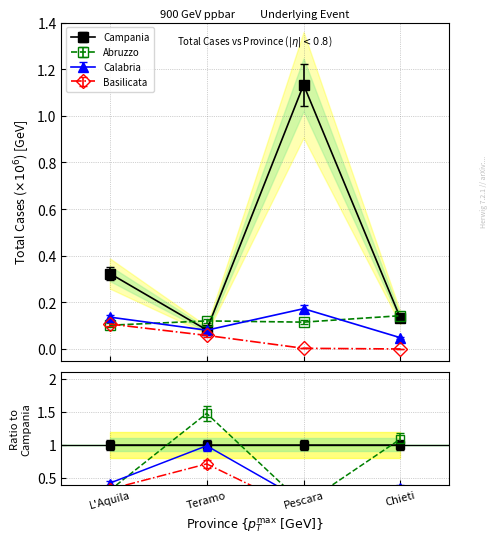

Rank the series at L'Aquila from highest to lowest value.

Campania, Calabria, Basilicata, Abruzzo